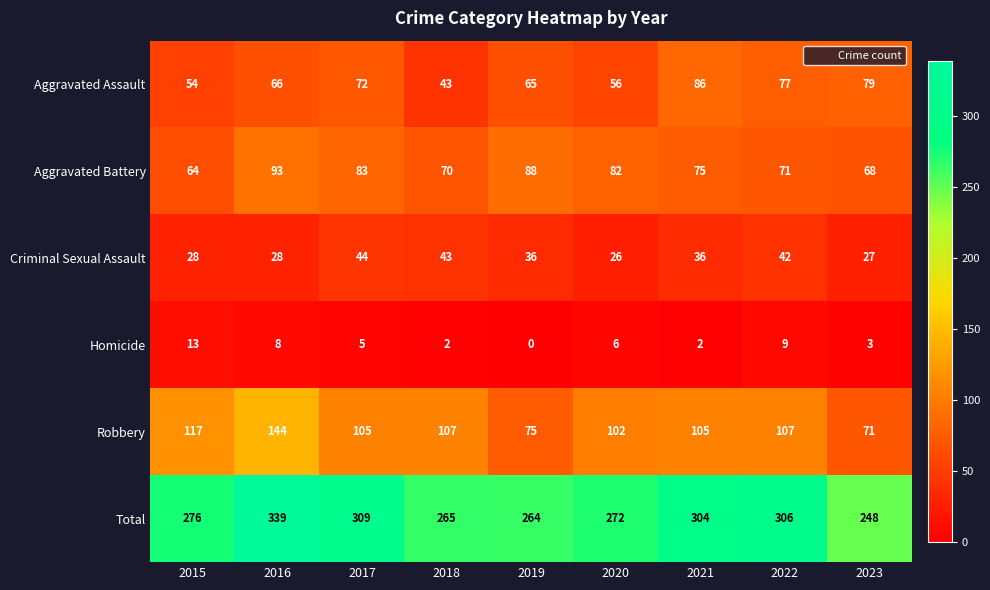

Which series has the largest total across all categories?

Total